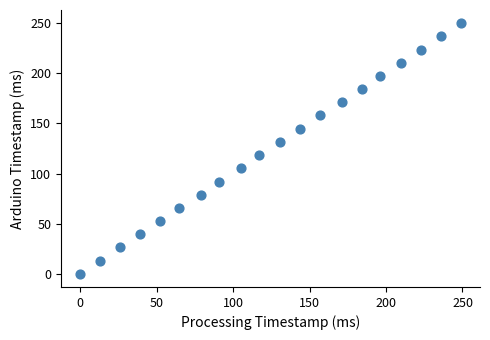

What is the range of Y values (max minus min)?

250